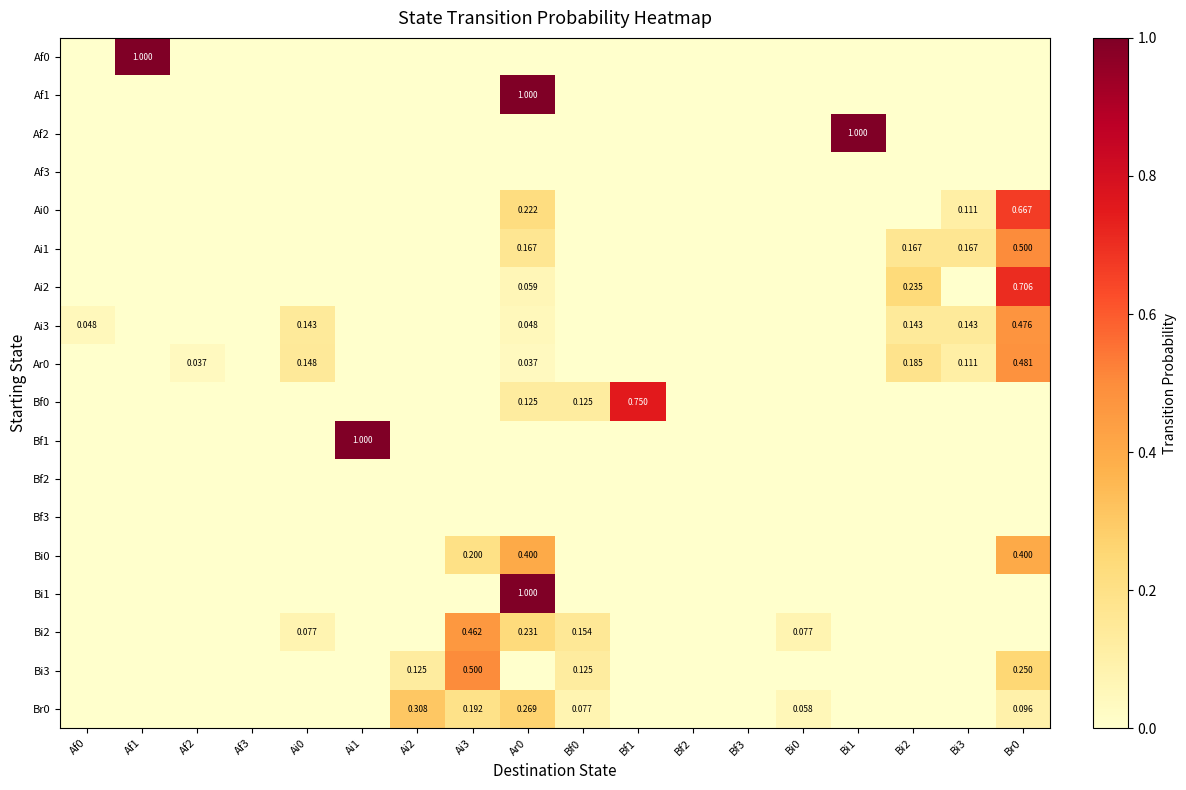

Between Bf0 and Bf3, which is larger?

Bf0